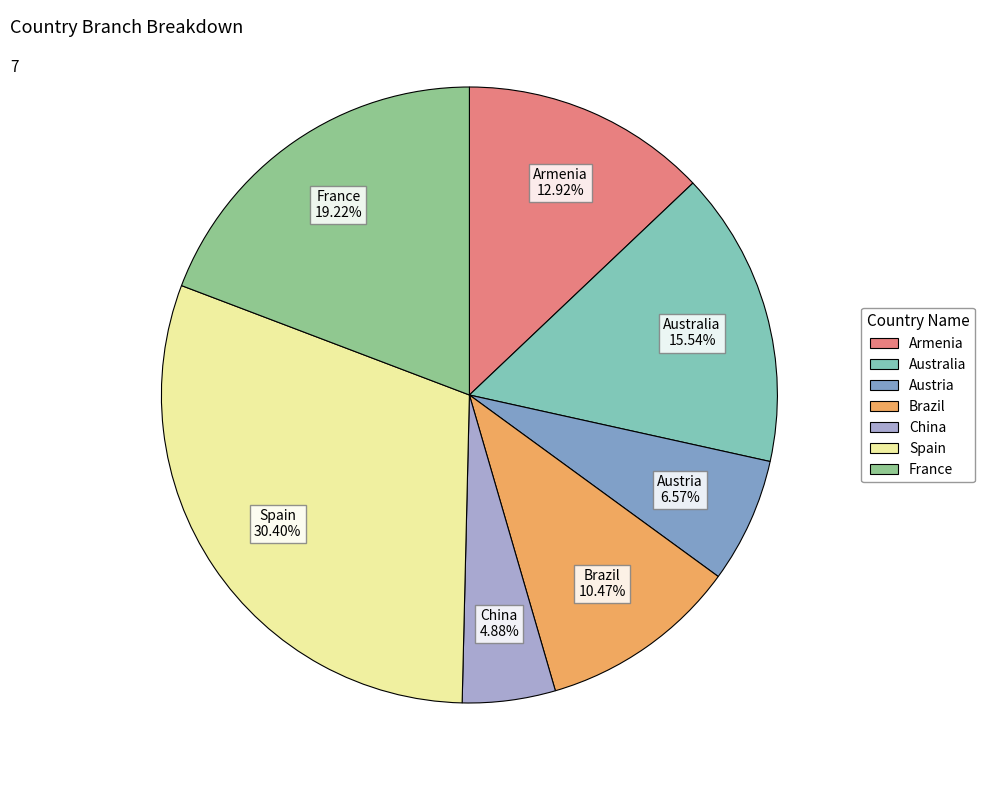

To the nearest percent, what is the average slice percentage?

14%